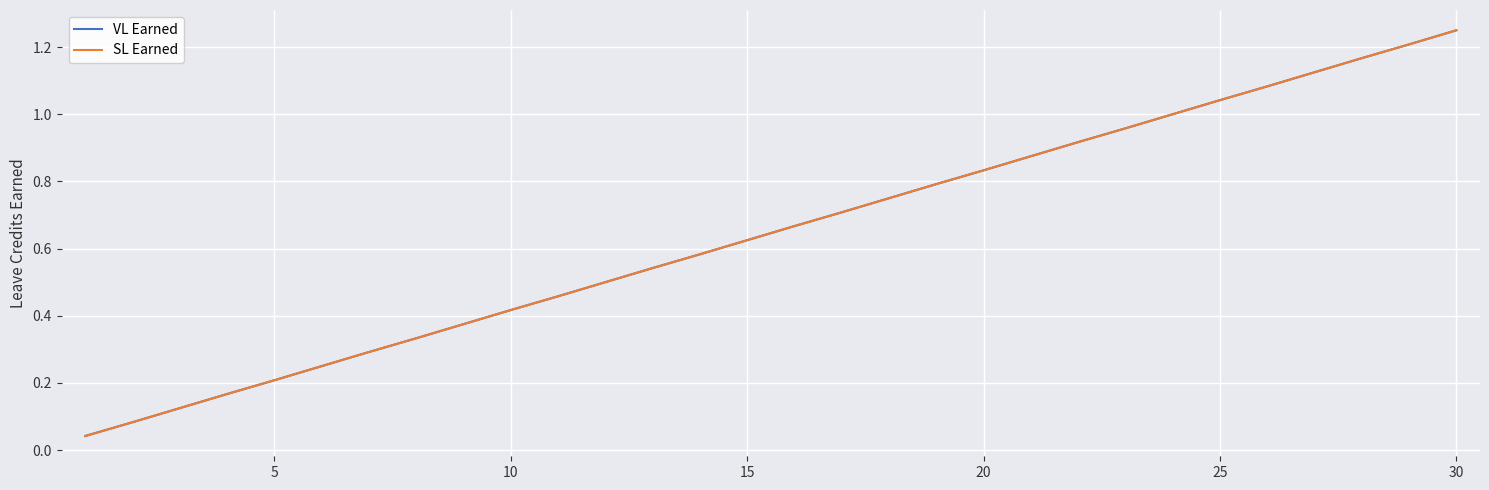

Reading right to left, transcribe all the data shown in this chart.

VL Earned: 1.2	1.2	1.2	1.1	1.1	1.0	1.0	1.0	0.9	0.9	0.8	0.8	0.8	0.7	0.7	0.6	0.6	0.5	0.5	0.5	0.4	0.4	0.3	0.3	0.2	0.2	0.2	0.1	0.1	0.0
SL Earned: 1.2	1.2	1.2	1.1	1.1	1.0	1.0	1.0	0.9	0.9	0.8	0.8	0.8	0.7	0.7	0.6	0.6	0.5	0.5	0.5	0.4	0.4	0.3	0.3	0.2	0.2	0.2	0.1	0.1	0.0